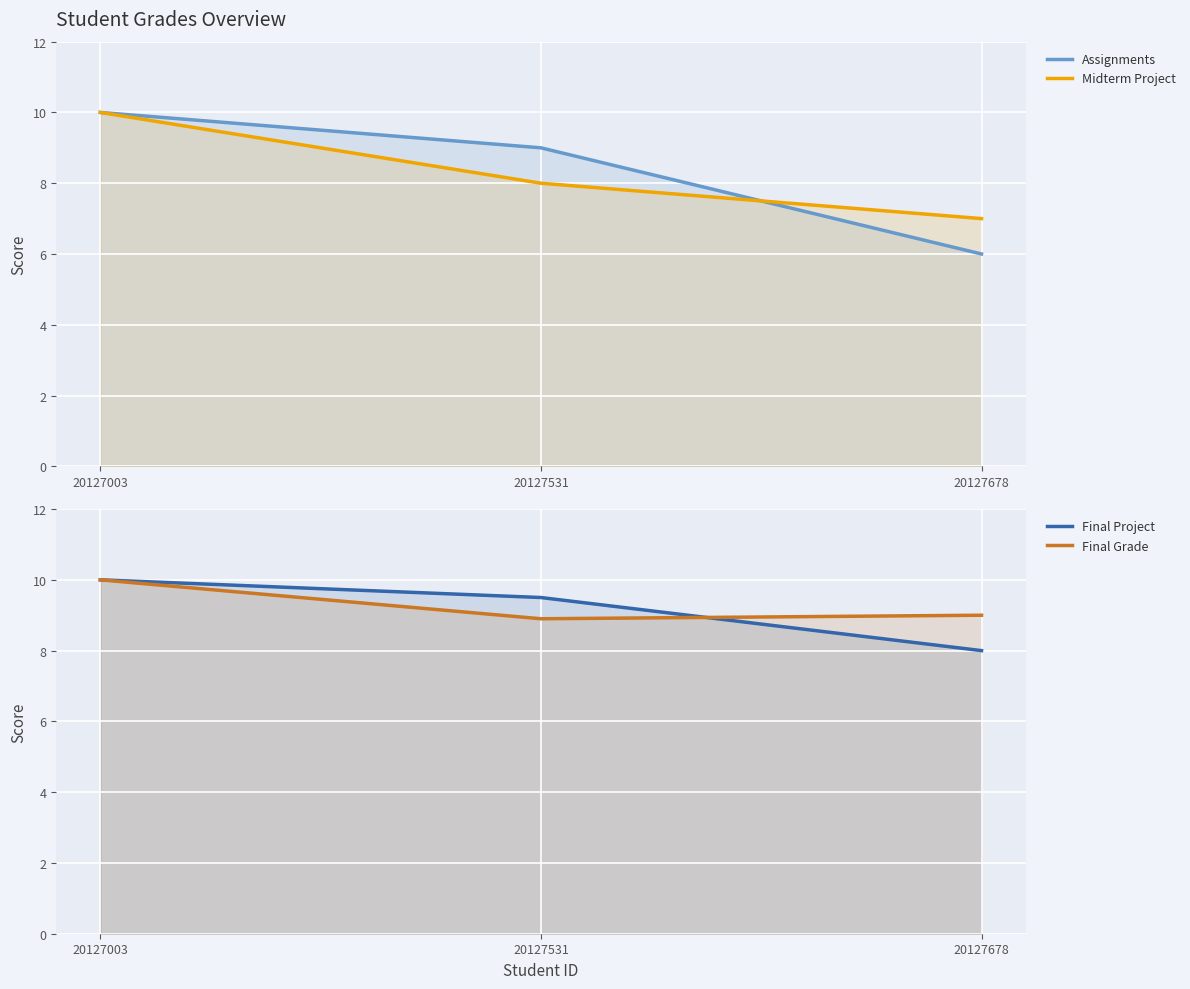

What is the greatest value displayed?

10.0